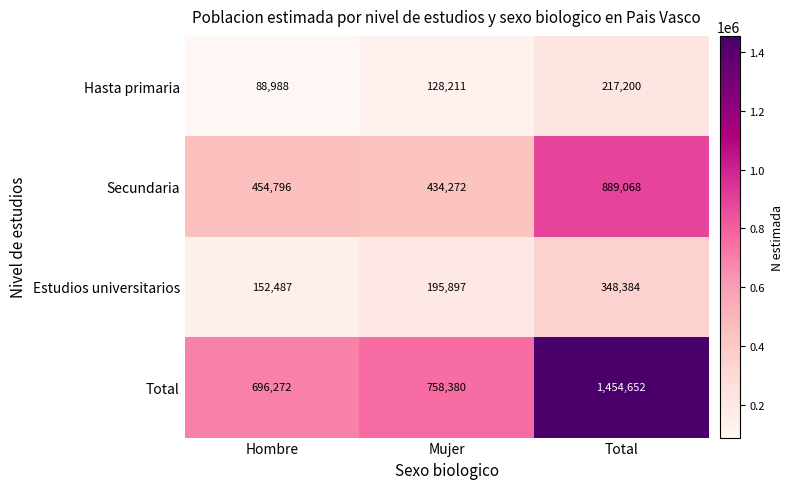

What is the average value of the Hasta primaria series?

144800